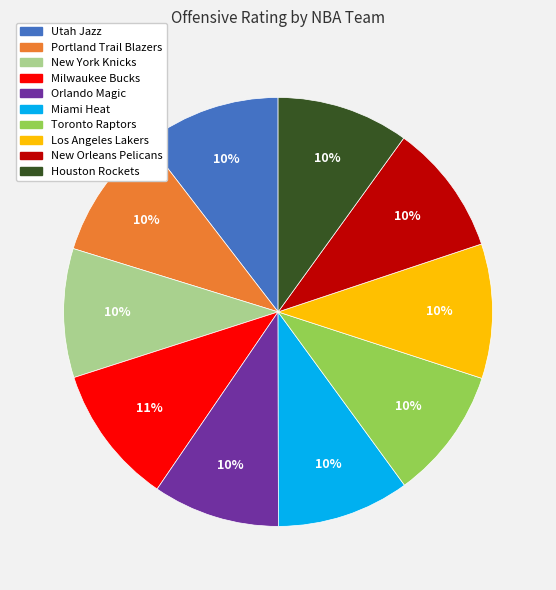

Is Miami Heat the majority of the pie?

No